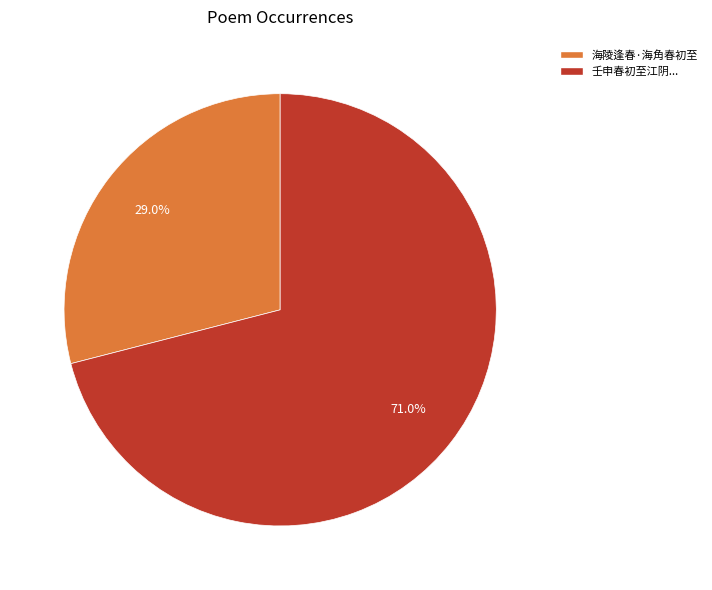

Does any single category account for the majority?

Yes